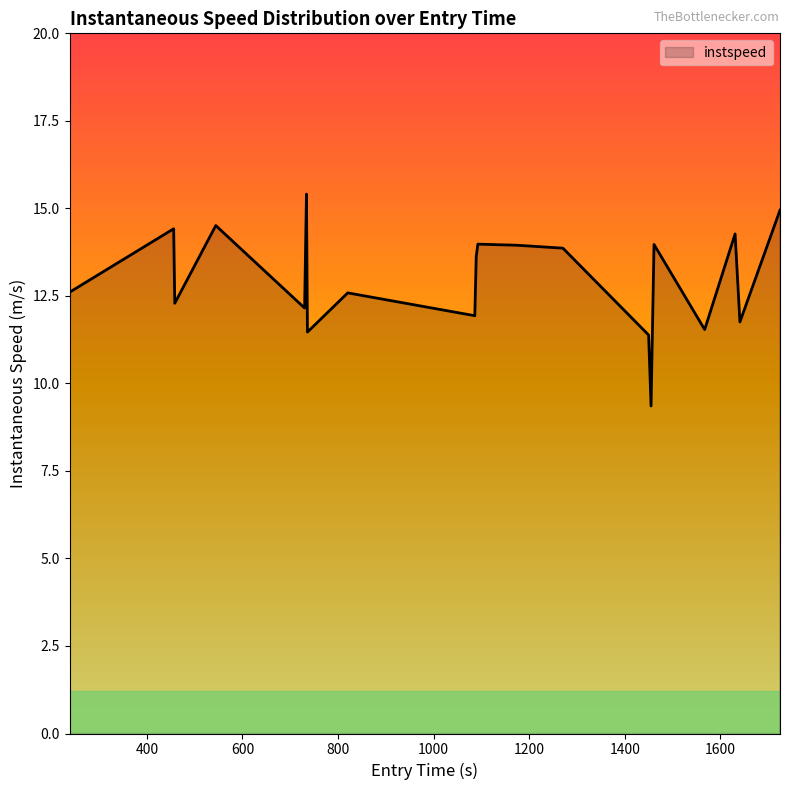

What is the smallest value displayed?

9.4